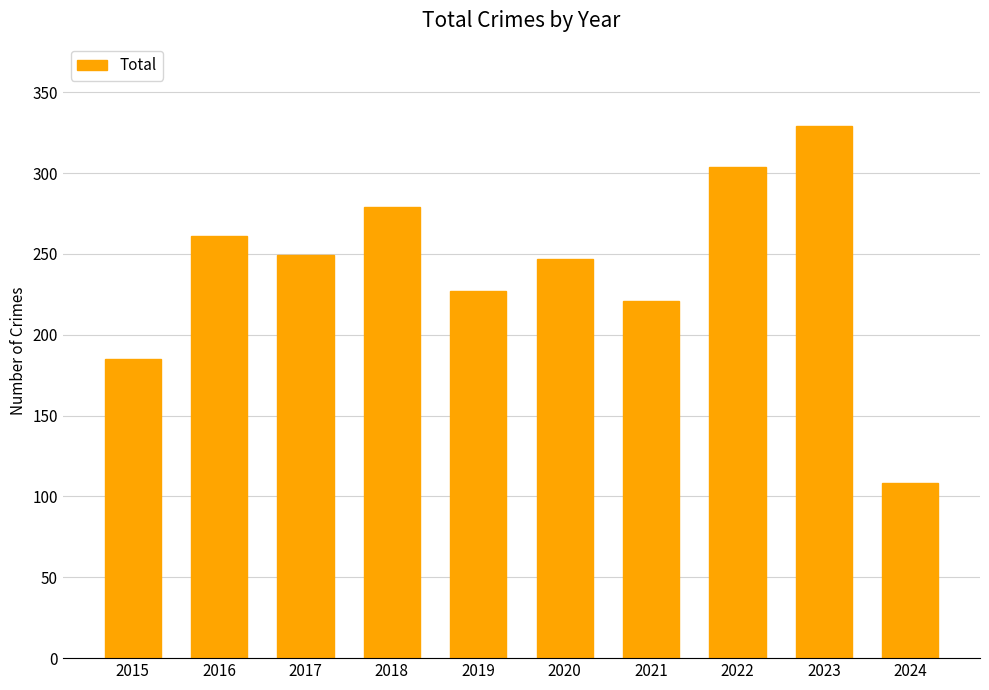

What is the difference between the maximum and minimum values?

221